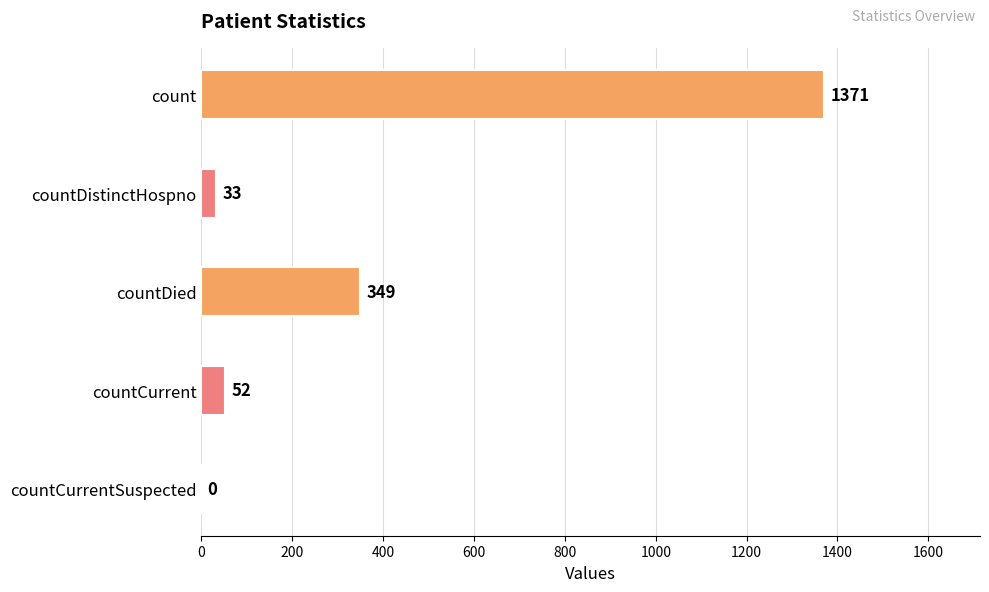

The value at countCurrentSuspected is 0. True or false?

True